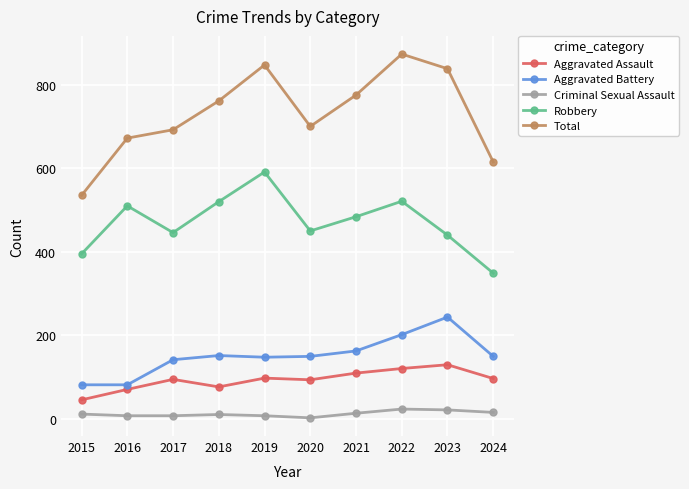

How many series are shown in this chart?

5